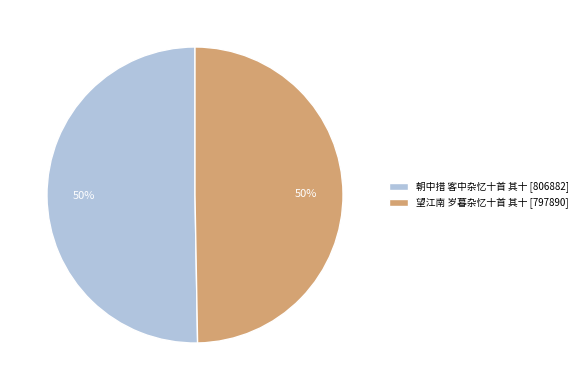

To the nearest percent, what is the average slice percentage?

50%